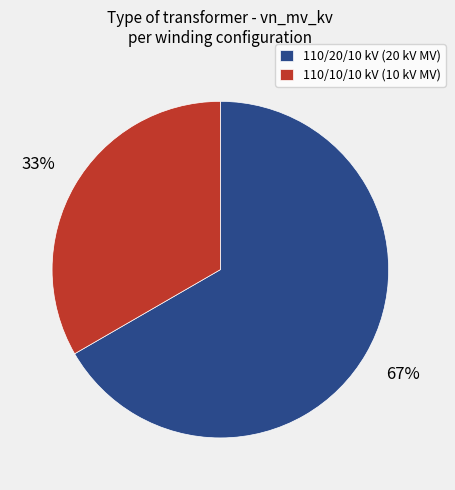

Do 110/20/10 kV (20 kV MV) and 110/10/10 kV (10 kV MV) together represent more than half of the pie?

Yes